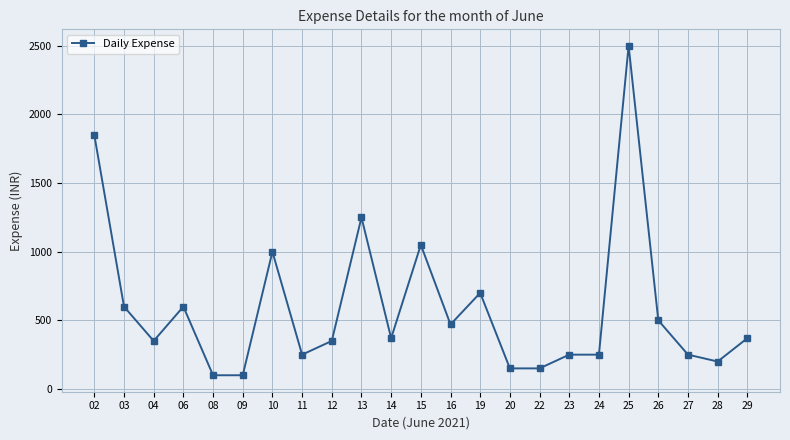

Where is the data nearest to the value 1300?

13